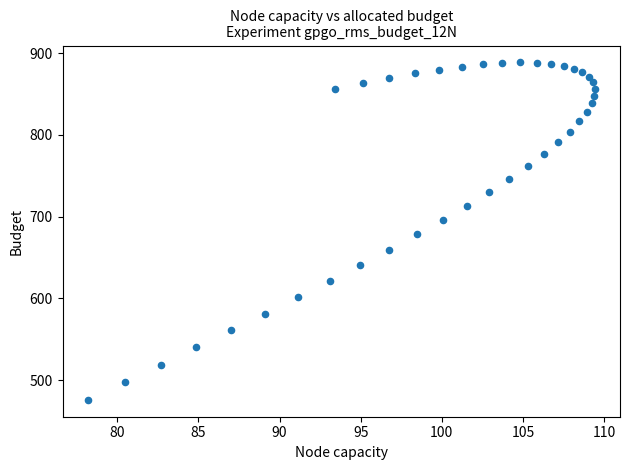

What is the range of Y values (max minus min)?

412.8